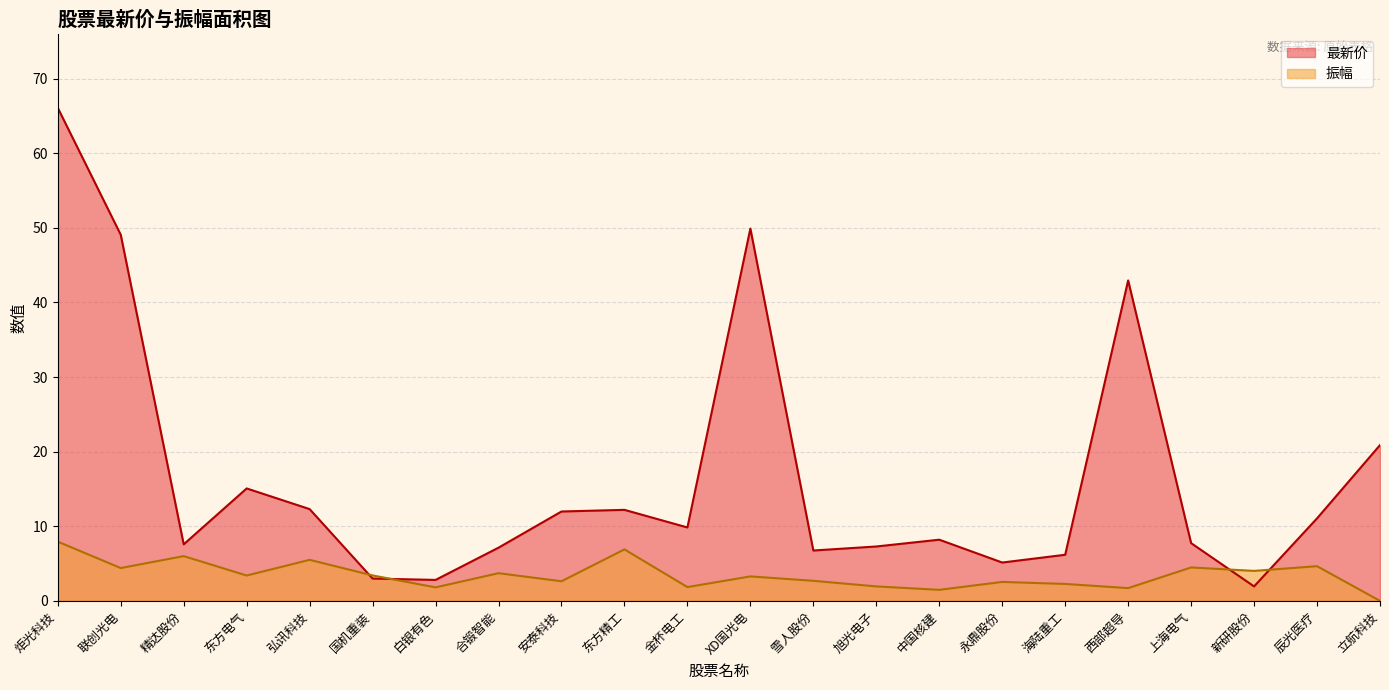

Rank the series by their average value, from lowest to highest.

振幅, 最新价